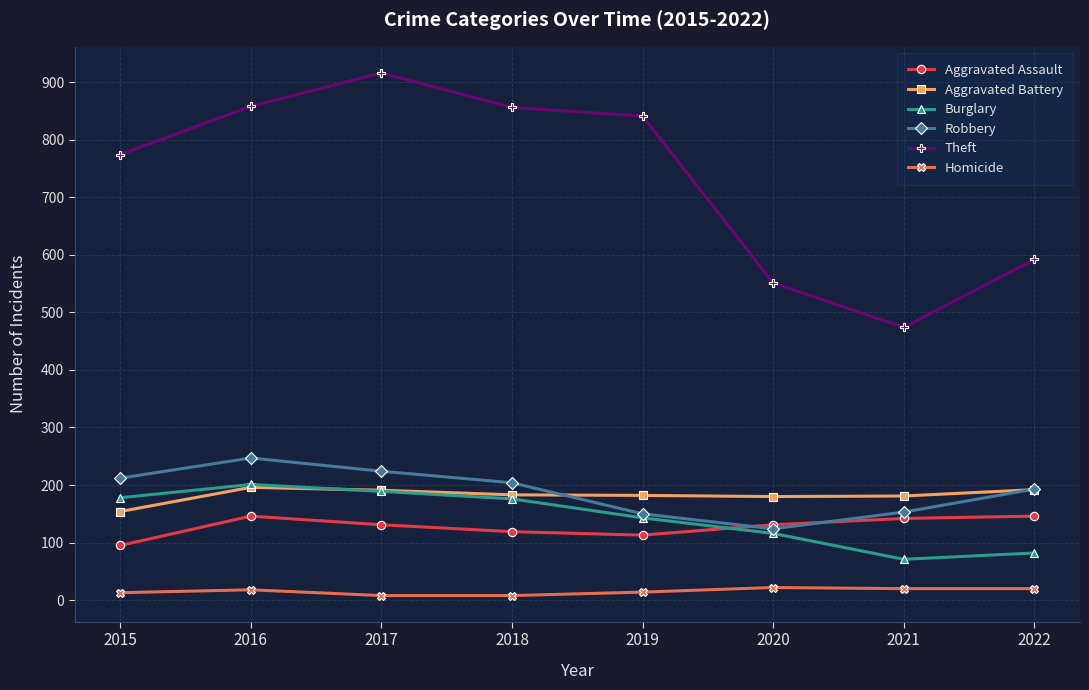

True or false: Robbery and Homicide intersect in this chart.

False